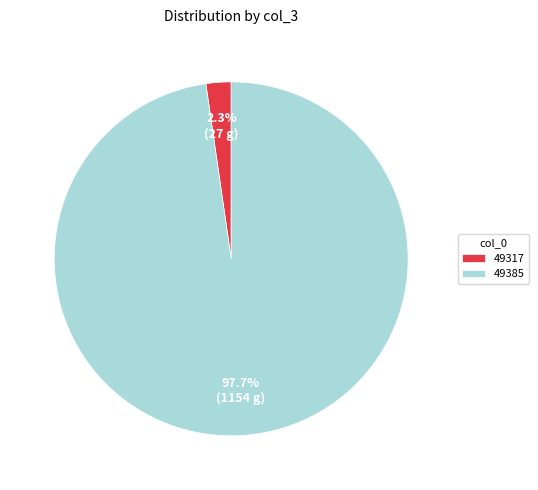

Is 49317 the majority of the pie?

No